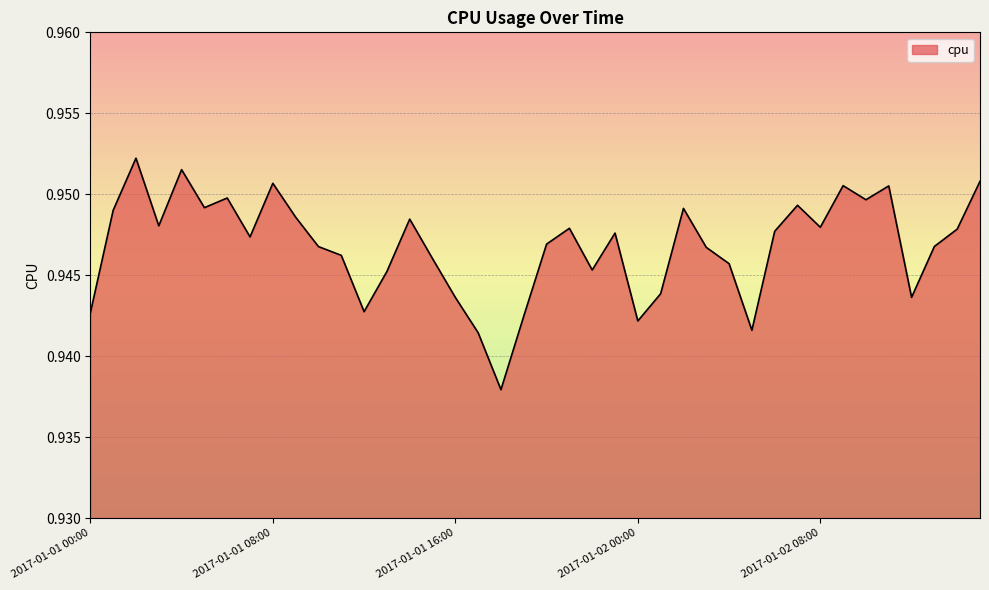

How many lines are shown in the chart?

1